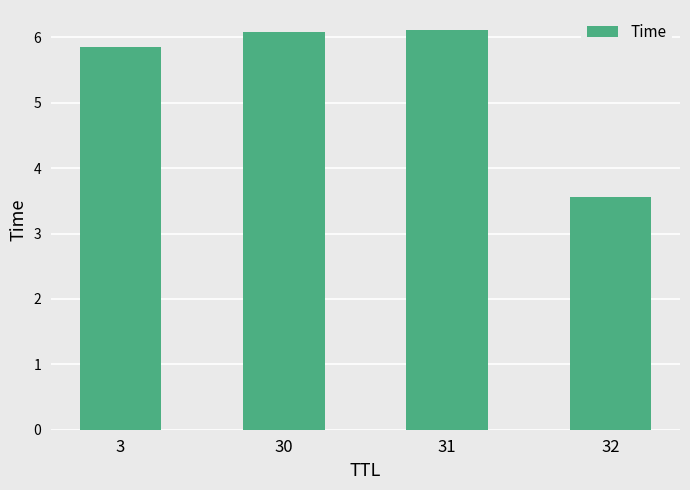

What is the difference between the maximum and minimum values?

2.6